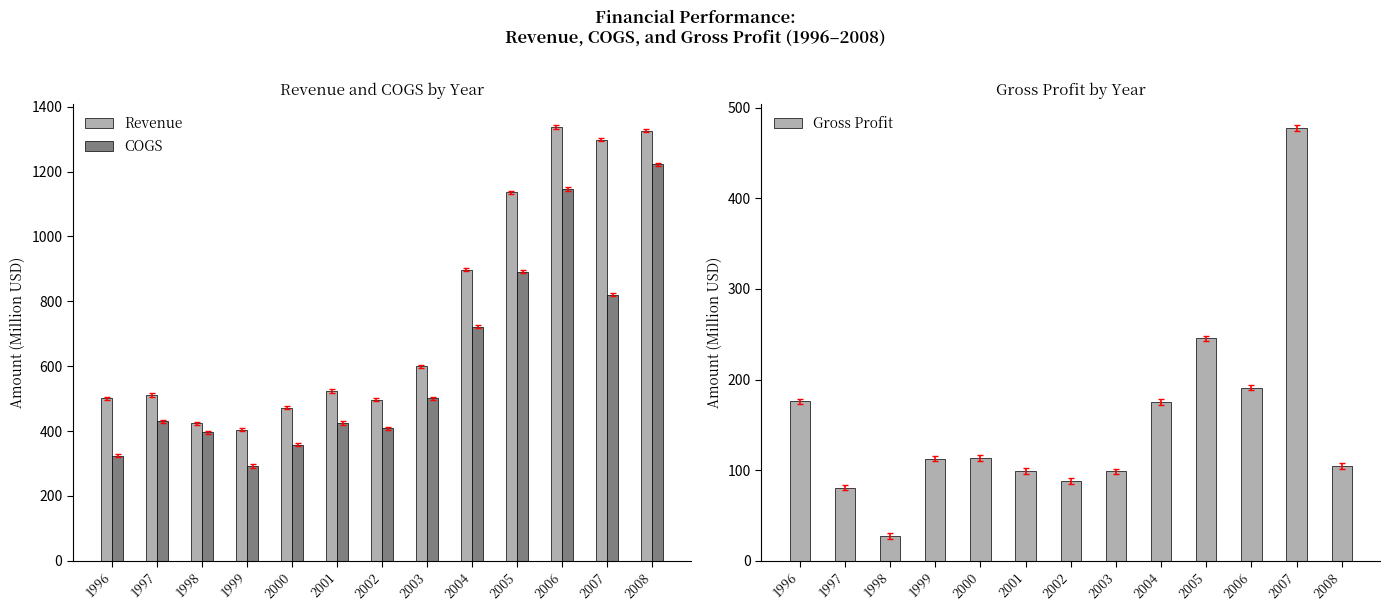

Rank the series by their average value, from lowest to highest.

Gross Profit, COGS, Revenue